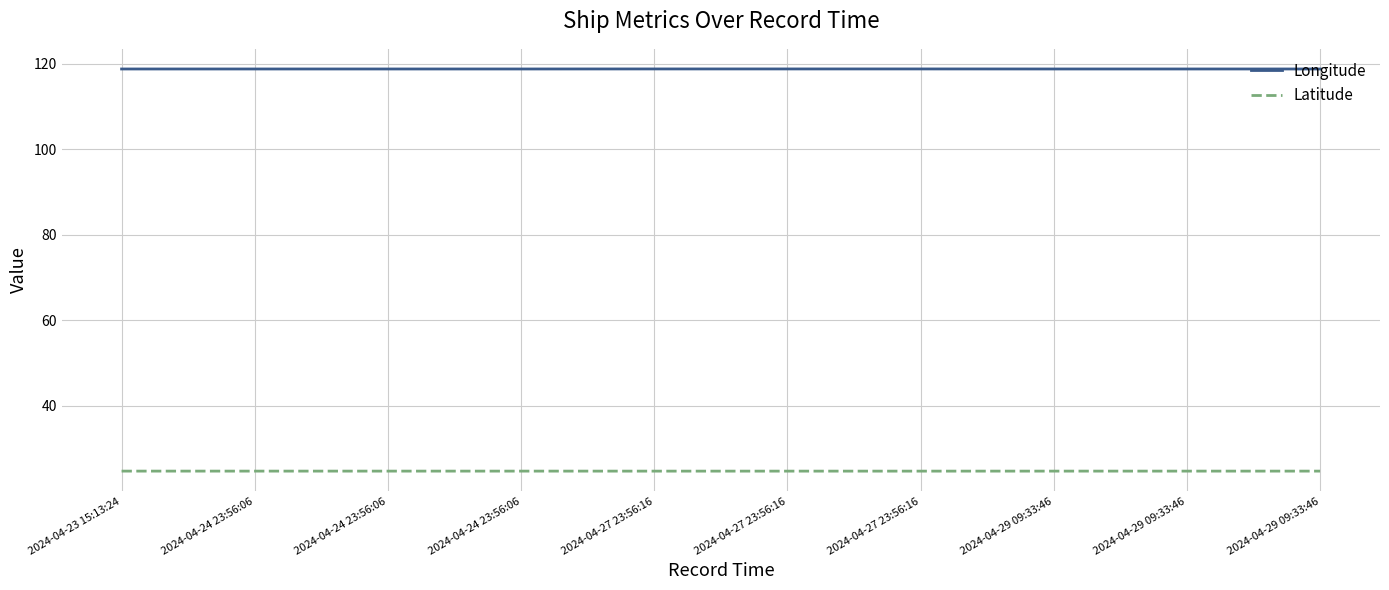

Reading left to right, what are all the values shown in this chart?

Longitude: 2024-04-23 15:13:24=118.8	2024-04-24 23:56:06=118.8	2024-04-24 23:56:06=118.8	2024-04-24 23:56:06=118.8	2024-04-27 23:56:16=118.8	2024-04-27 23:56:16=118.8	2024-04-27 23:56:16=118.8	2024-04-29 09:33:46=118.8	2024-04-29 09:33:46=118.8	2024-04-29 09:33:46=118.8
Latitude: 2024-04-23 15:13:24=24.8	2024-04-24 23:56:06=24.8	2024-04-24 23:56:06=24.8	2024-04-24 23:56:06=24.8	2024-04-27 23:56:16=24.8	2024-04-27 23:56:16=24.8	2024-04-27 23:56:16=24.8	2024-04-29 09:33:46=24.8	2024-04-29 09:33:46=24.8	2024-04-29 09:33:46=24.8